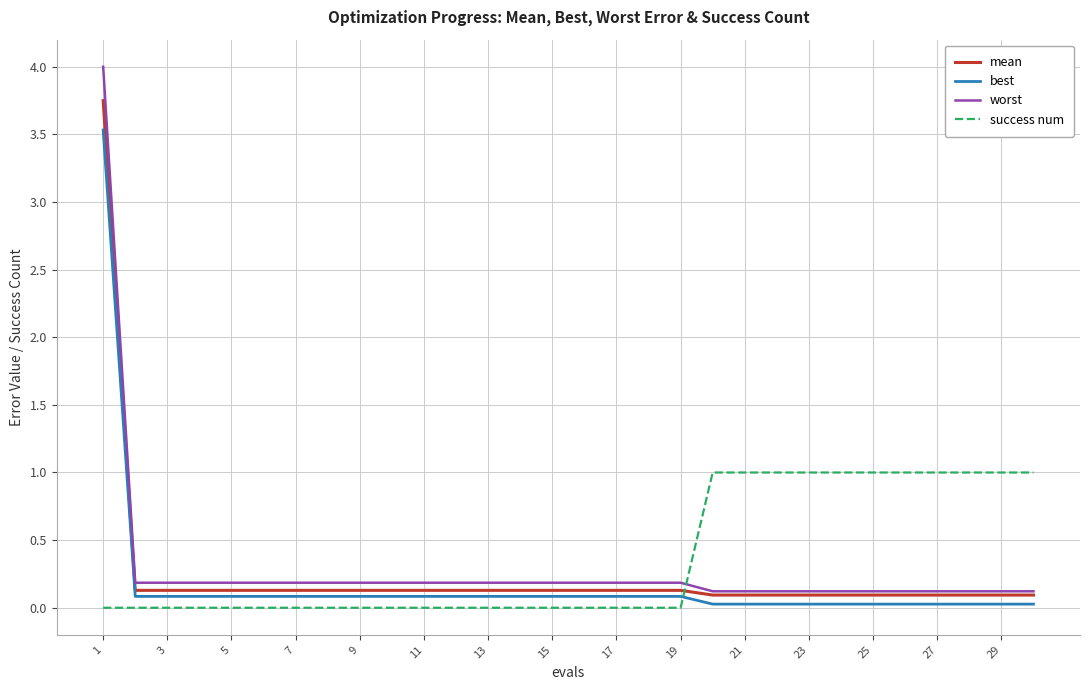

Rank the series by their maximum value, from lowest to highest.

success num, best, mean, worst